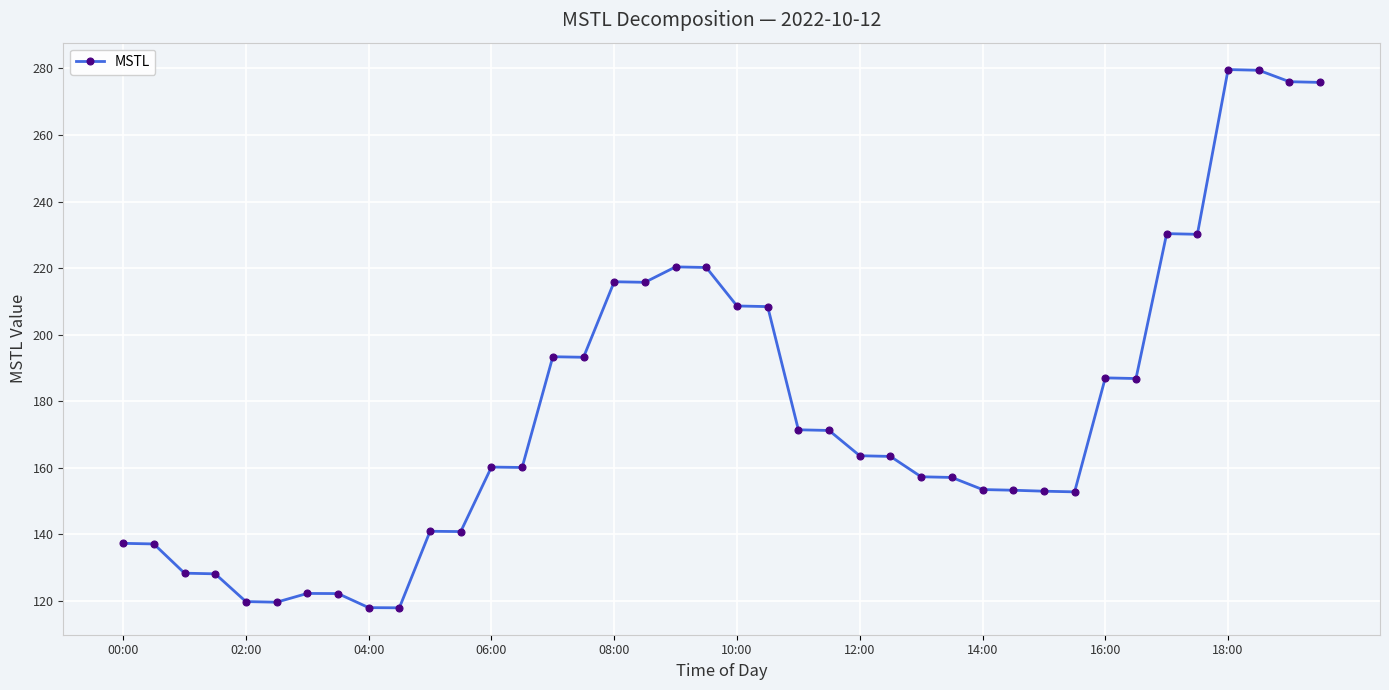

What is the value of the 33rd point from the left?

187.0